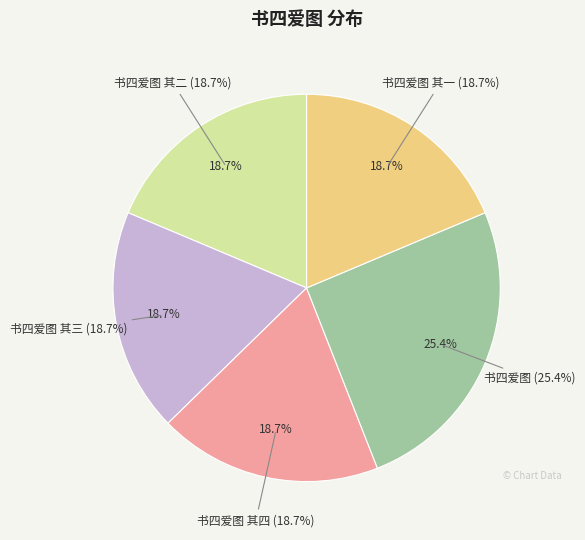

Does 书四爱图 account for over 50% of the chart?

No